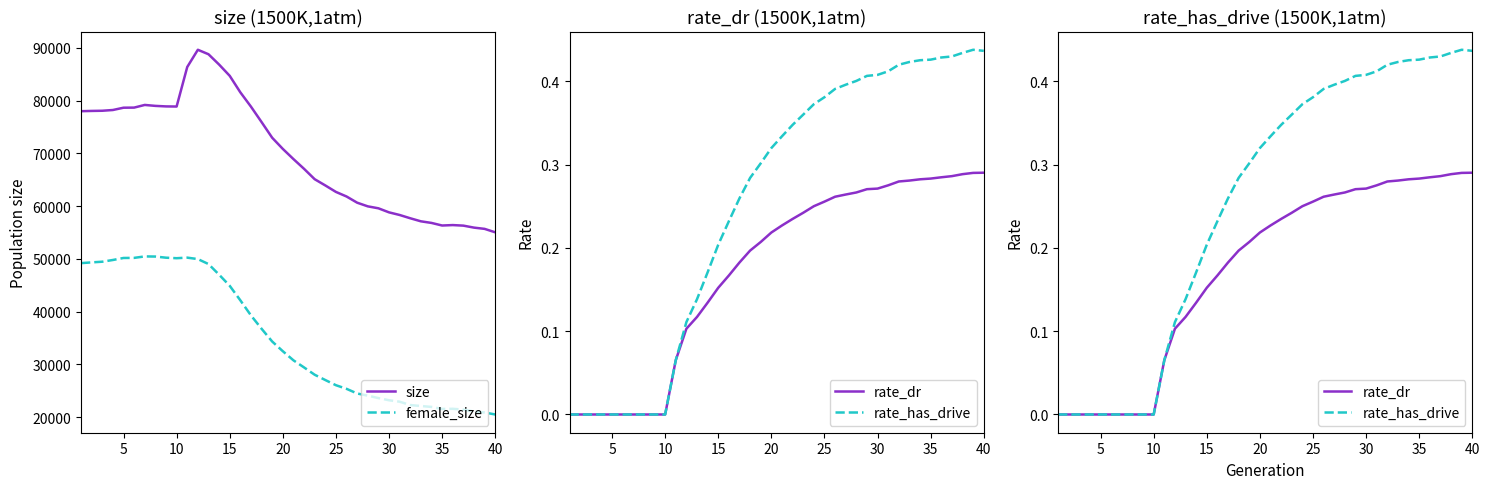

What is the maximum value for size?

89653